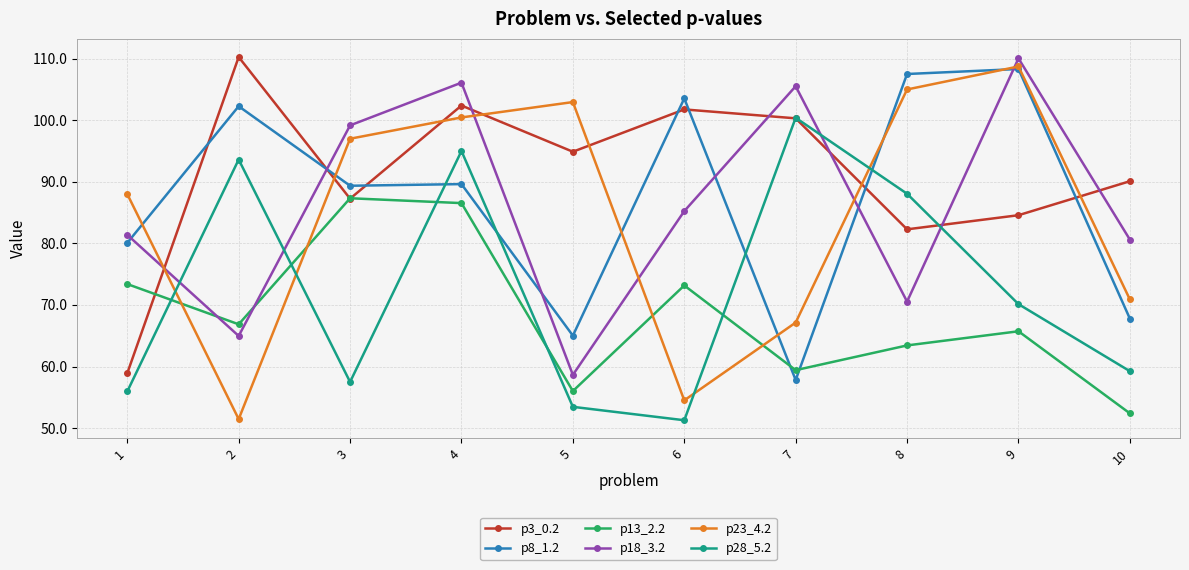

How many intersections are there between p18_3.2 and p3_0.2?

7